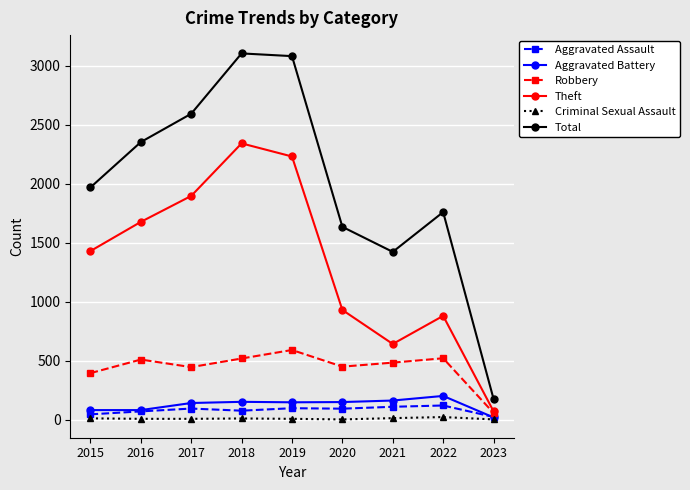

What is the lowest value of the Robbery series?

58